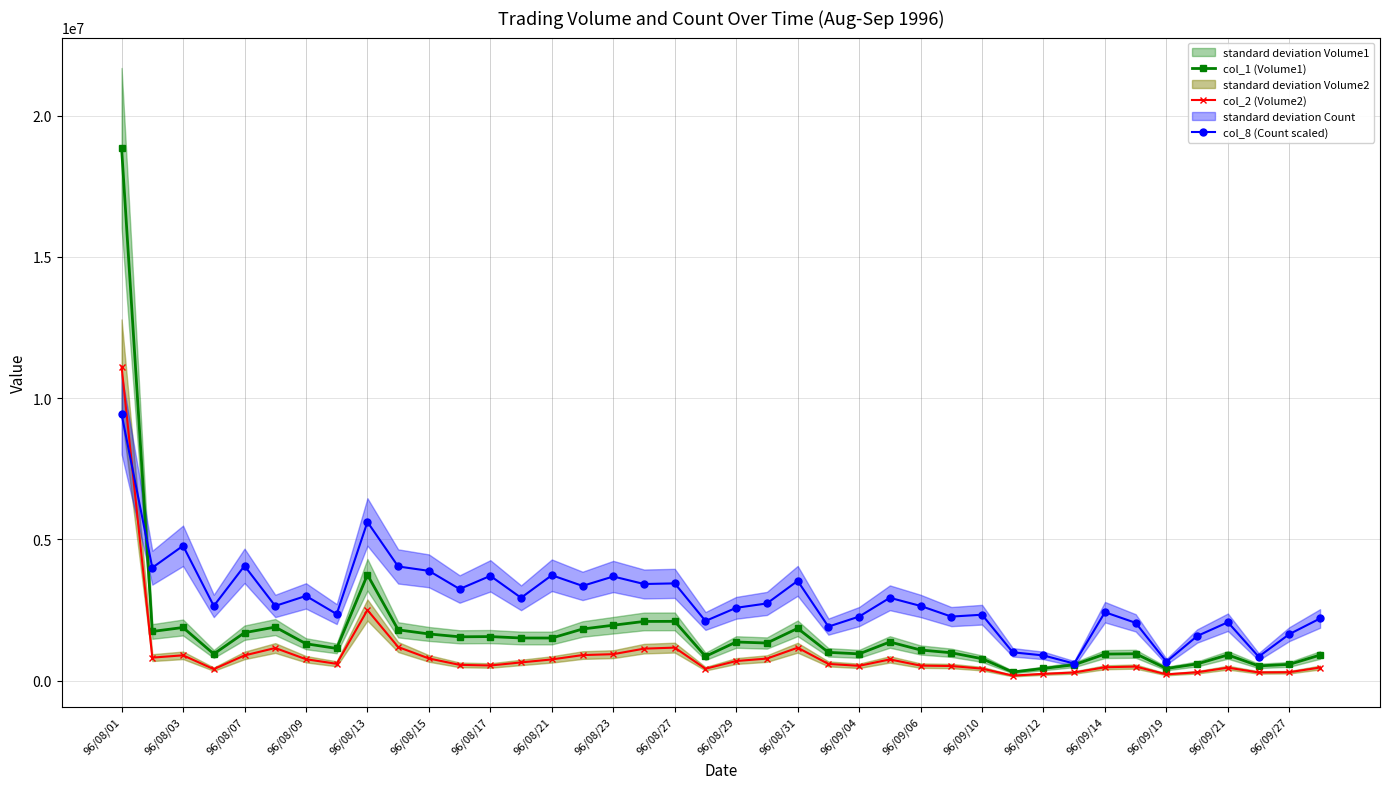

What are all the series names shown in the legend?

col_1 (Volume1), col_2 (Volume2), col_8 (Count scaled)